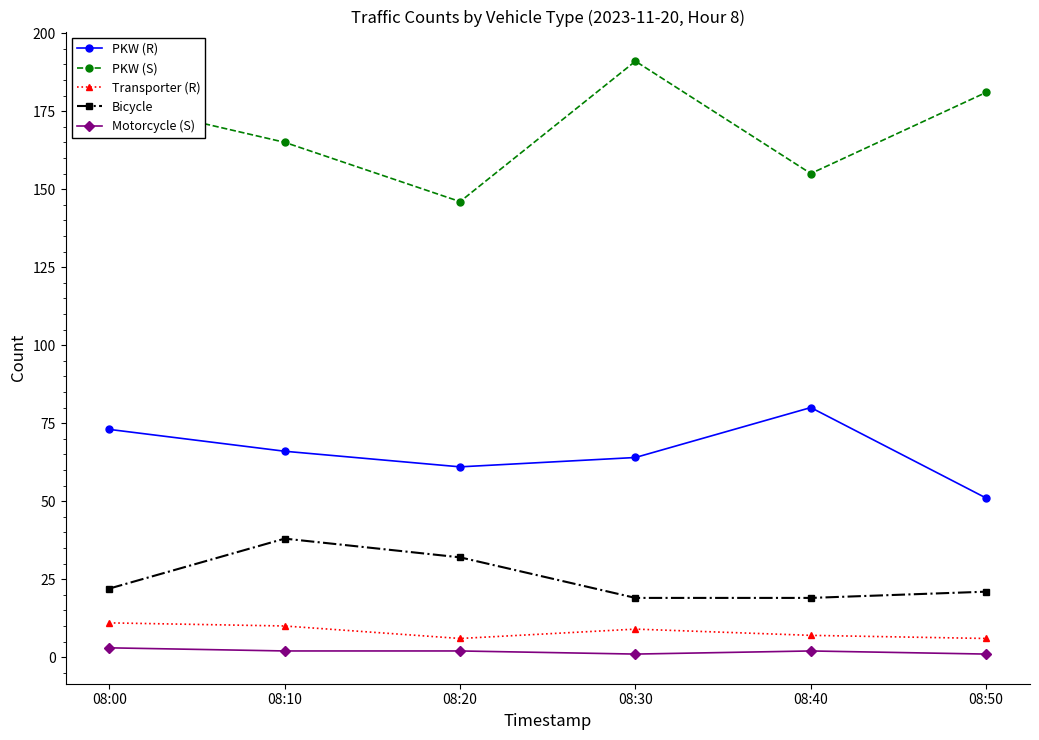

What is the difference between the maximum and minimum values in the PKW (R) series?

29